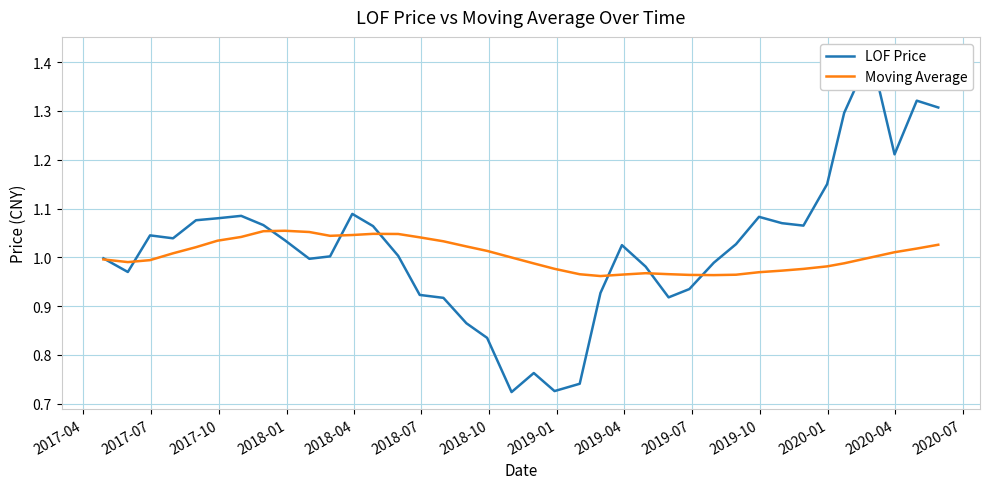

How many intersections are there between Moving Average and LOF Price?

8